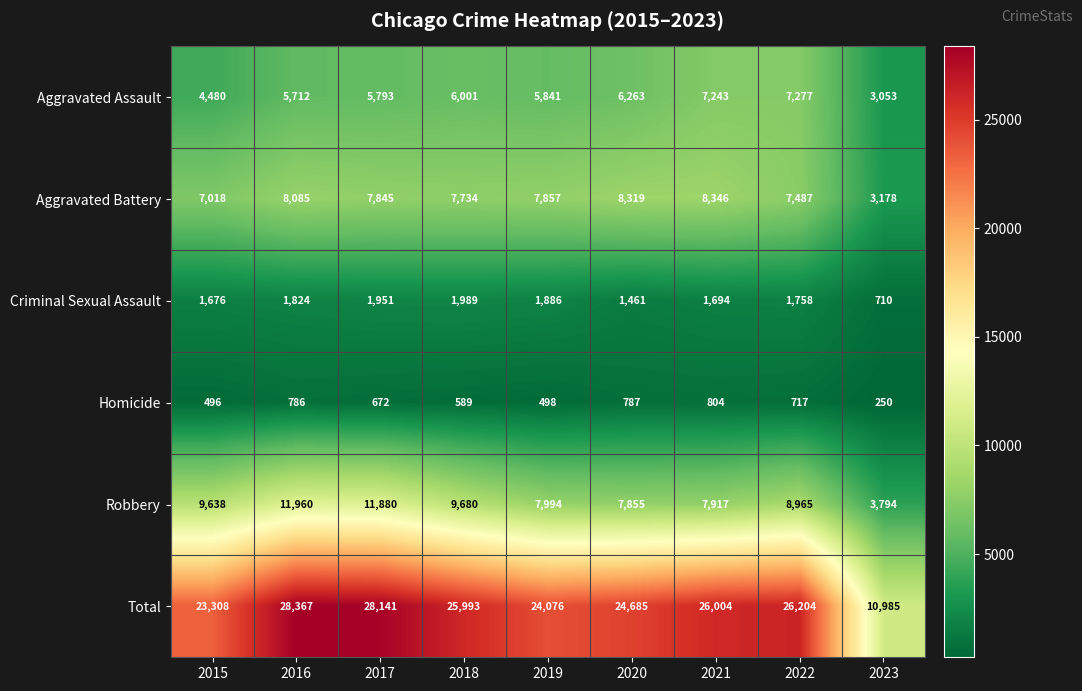

Rank the categories by Aggravated Battery value from highest to lowest.

2021, 2020, 2016, 2019, 2017, 2018, 2022, 2015, 2023